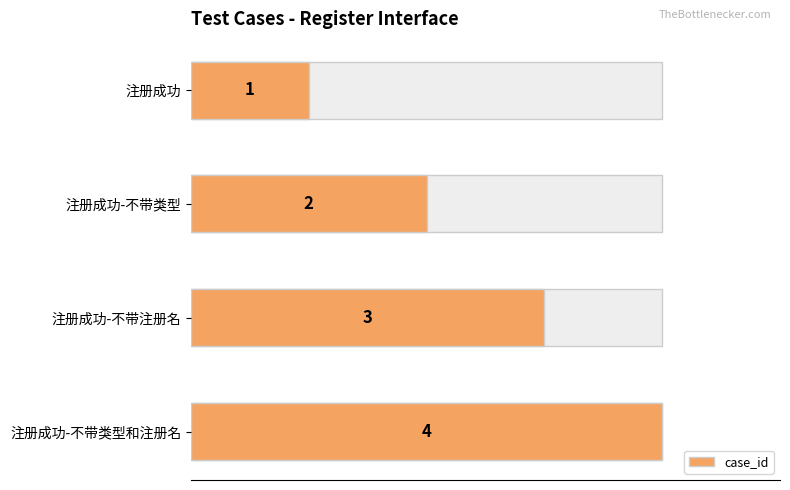

What is the difference between the second highest and minimum values?

2